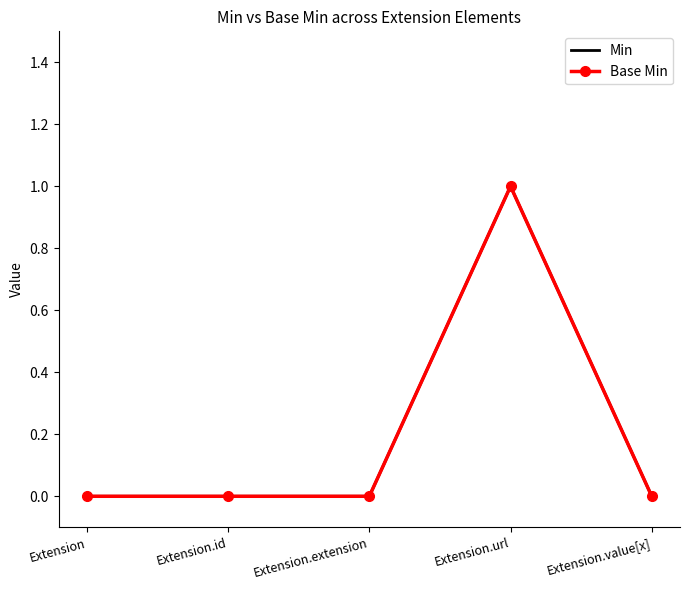

How many Min values are between 0 and 1?

5